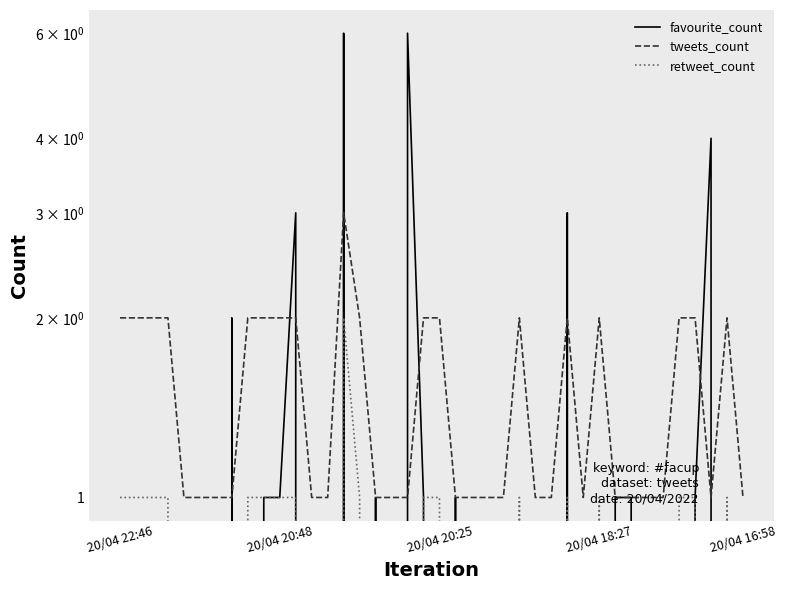

What is the value of the tweets_count point at the 20th from the left?

2